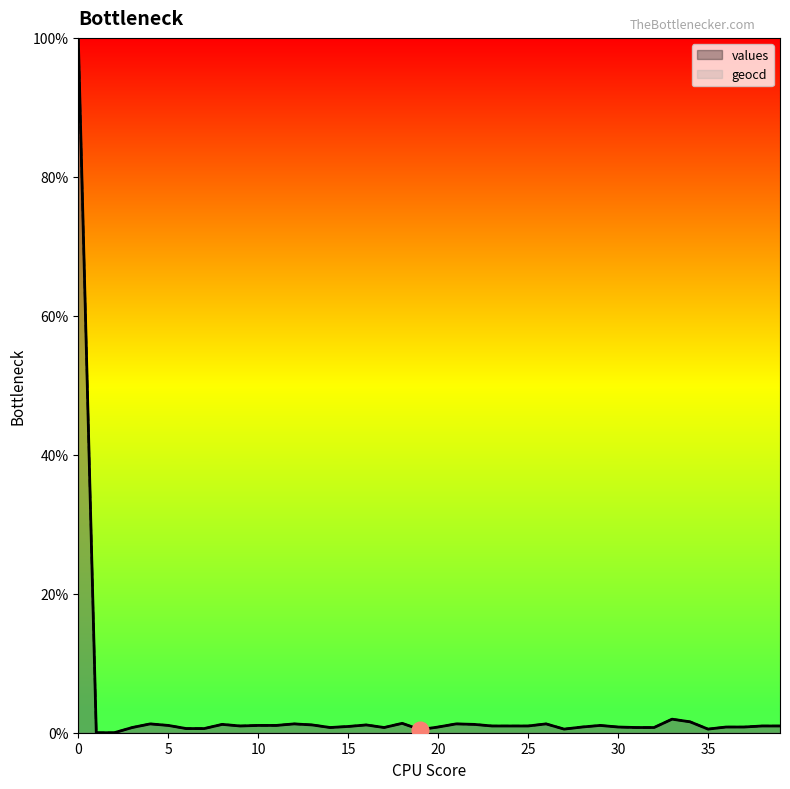

Rank the categories by geocd value from lowest to highest.

1, 2, 19, 27, 35, 6, 7, 3, 14, 17, 31, 32, 20, 28, 30, 36, 37, 15, 9, 23, 24, 25, 38, 39, 5, 10, 11, 29, 13, 16, 8, 22, 4, 12, 21, 26, 18, 34, 33, 0